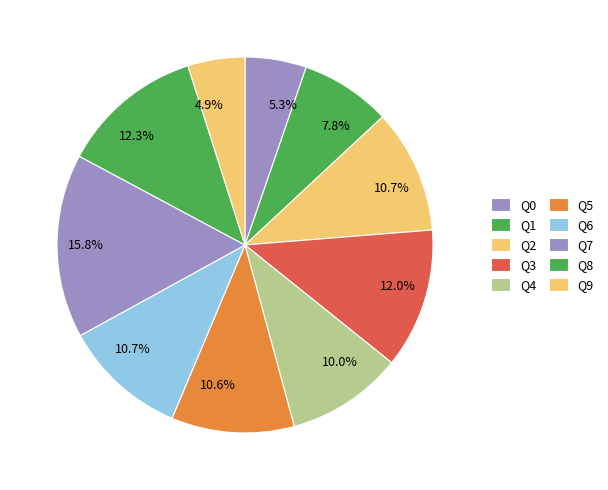

How many slices are in this pie chart?

10